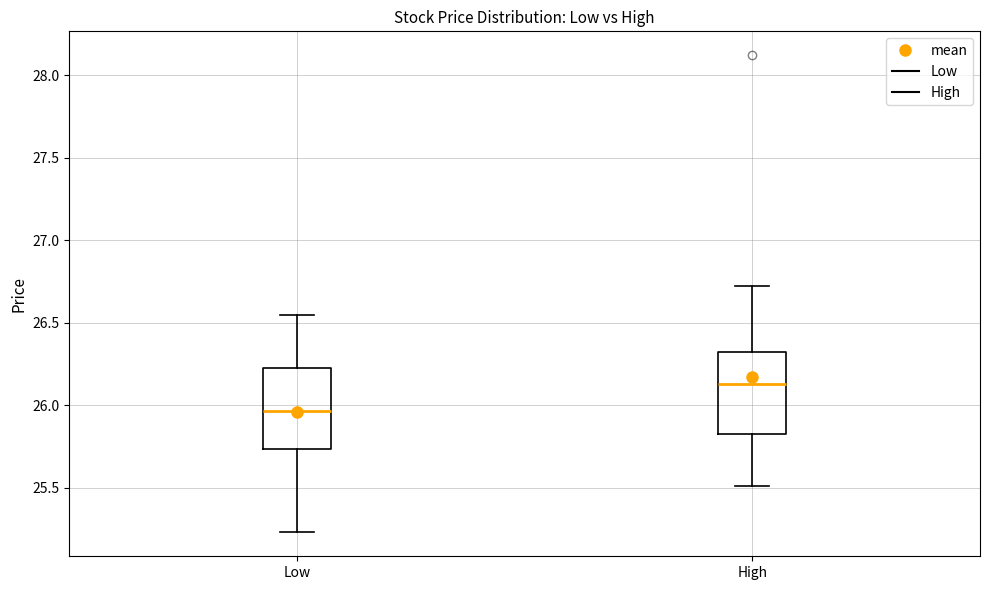

Reading left to right, transcribe this box plot: for each box, give where its median line is, the range the box spans, and where its two whiskers end, as read against the y-axis. The values are not printed on the chart, so give them approximately, as read against the axis.

Low: median 25.95, box 25.75 to 26.25, whiskers 25.25 to 26.55
High: median 26.15, box 25.85 to 26.30, whiskers 25.50 to 26.70